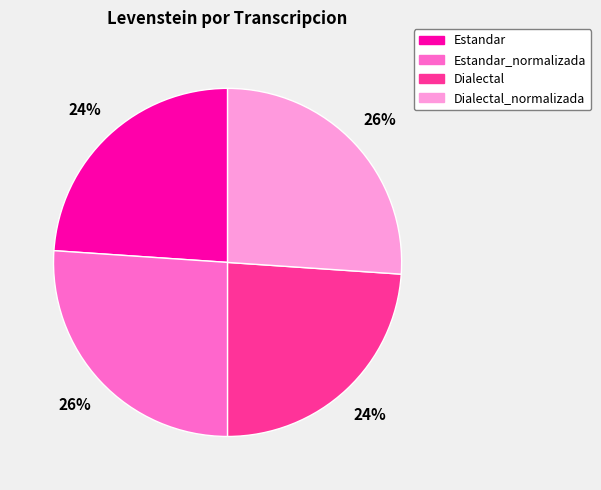

What is the ratio of the value at Dialectal to the value at Dialectal_normalizada?

0.9